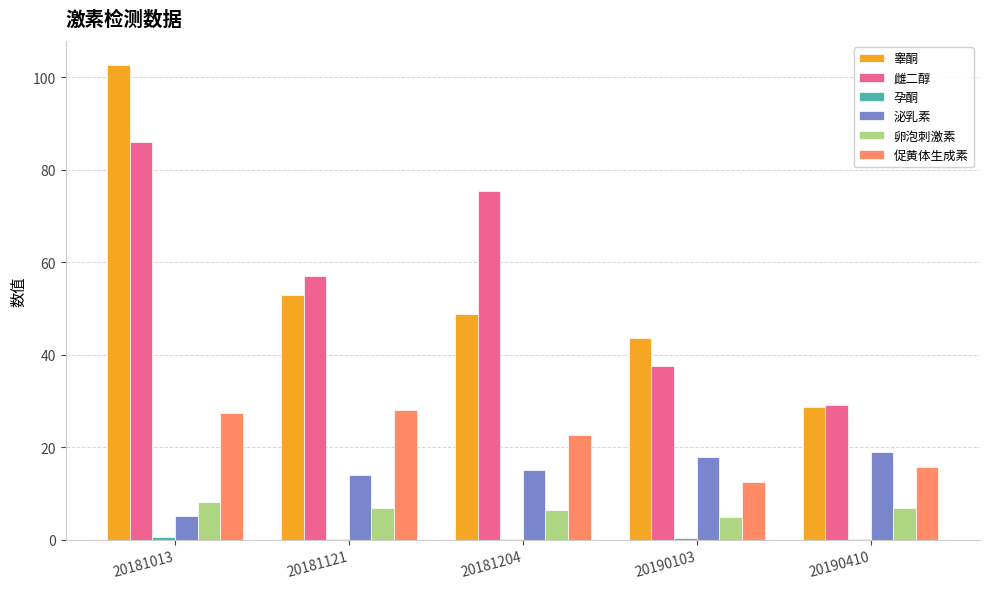

At which category is the sum across all series the highest?

20181013